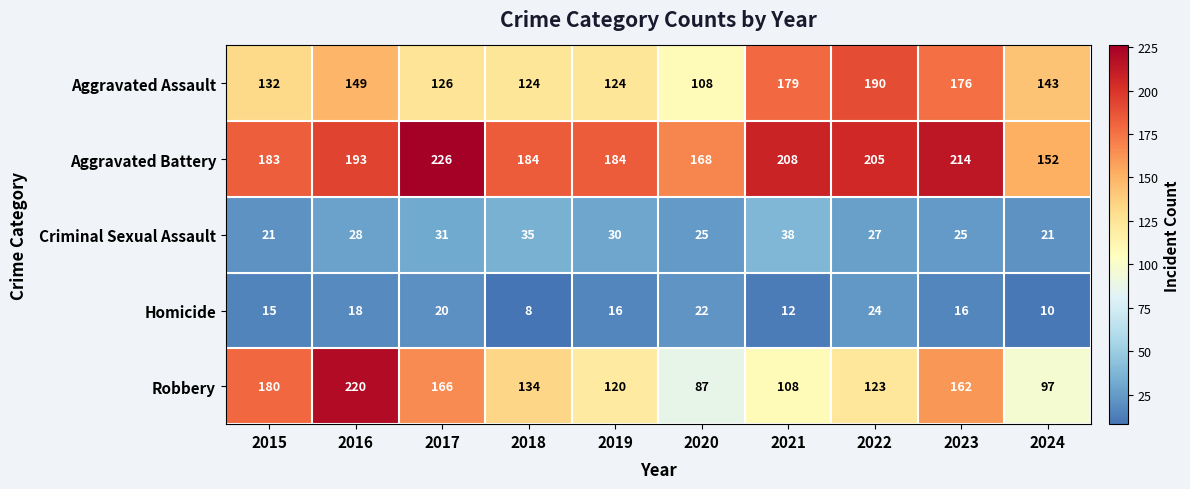

Between 2017 and 2021, which series saw the biggest shift?

Robbery